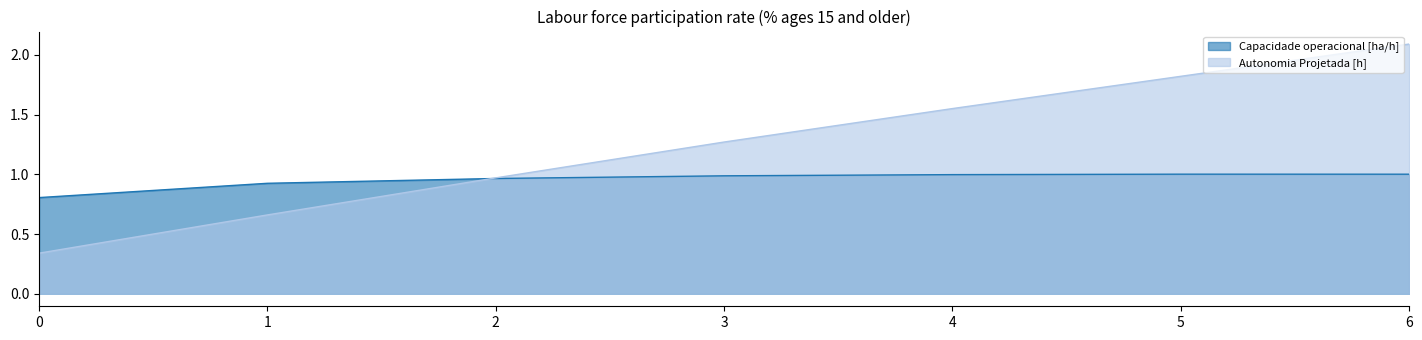

Which series has the largest range (max minus min)?

Autonomia Projetada [h]